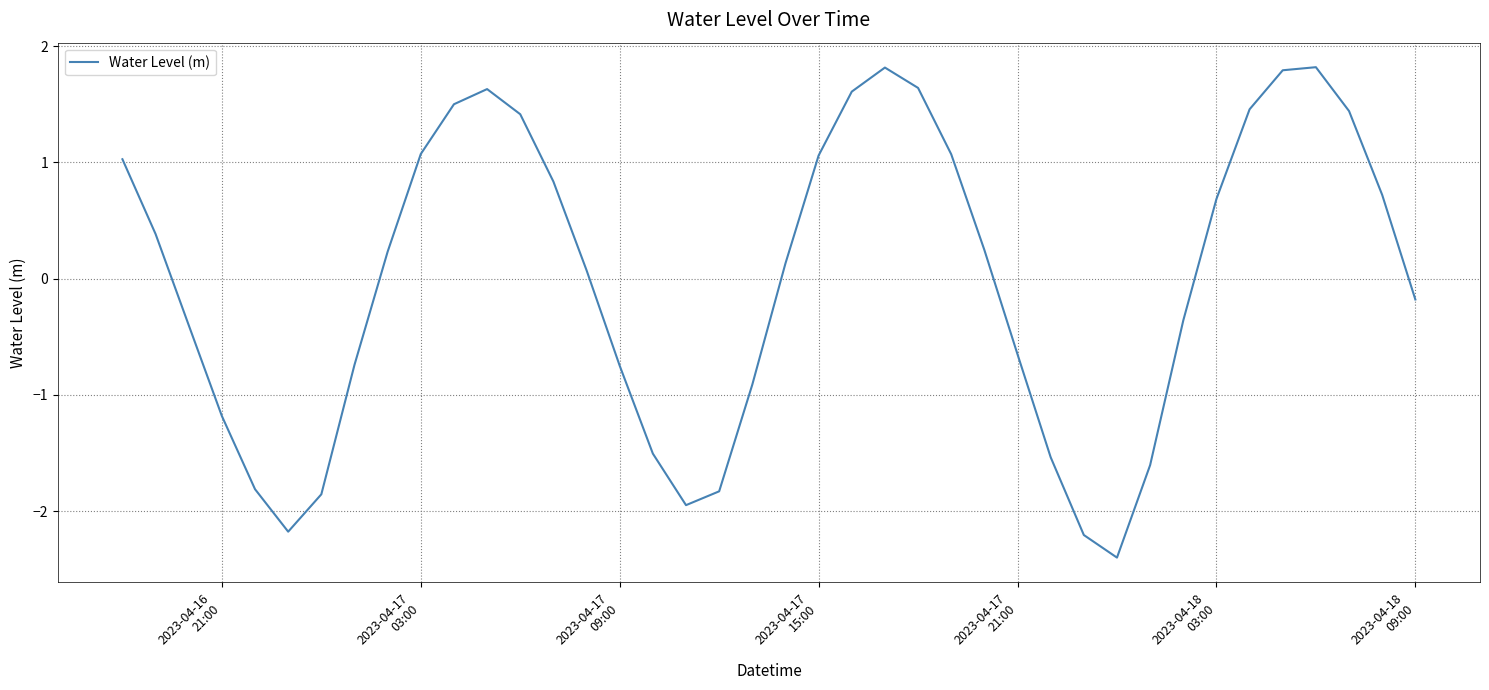

What is the difference between the maximum and minimum values?

4.2